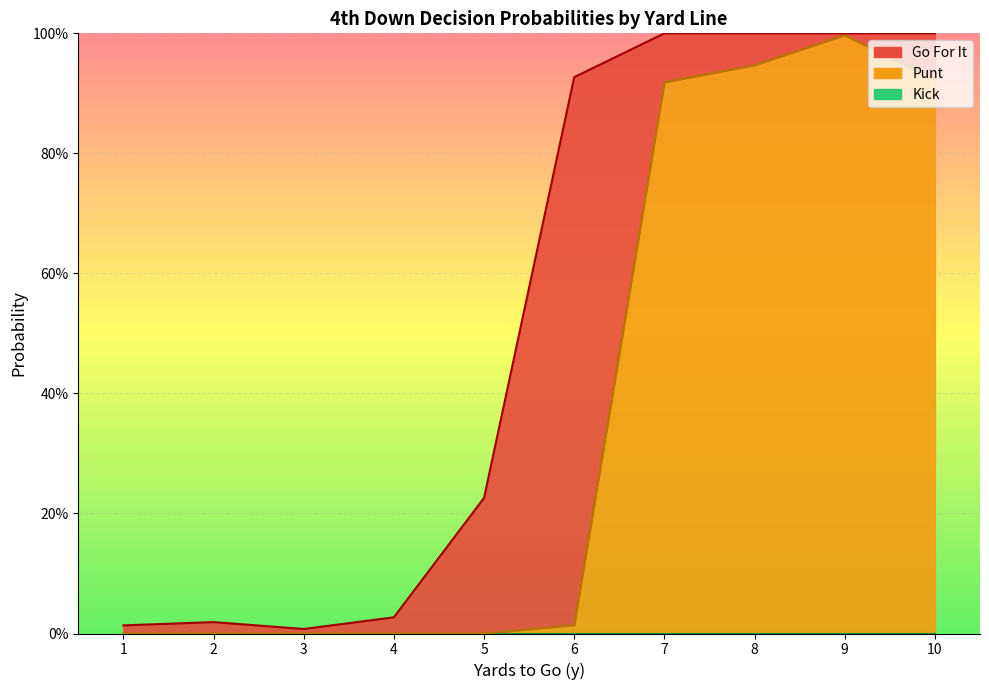

True or false: punt has more than 2 points higher than both neighbors.

False